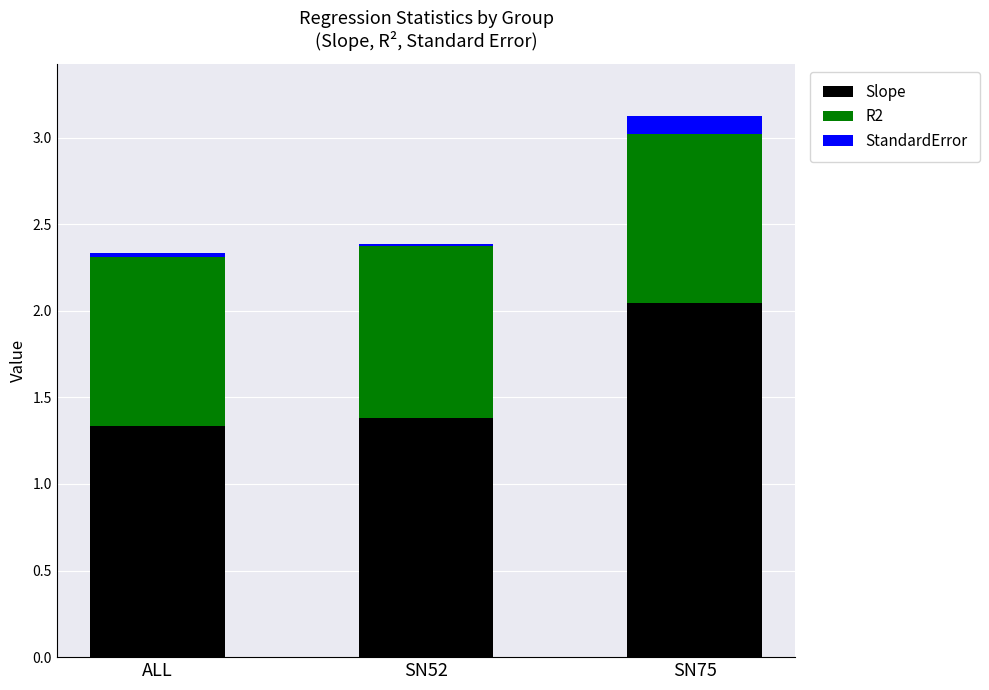

Which category has the highest value in the Slope series?

SN75